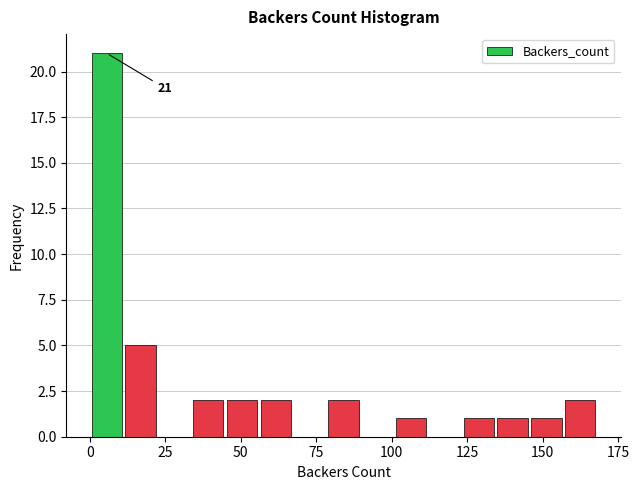

Read against the x-axis, roughly where is the centre of the tallest bar?

5